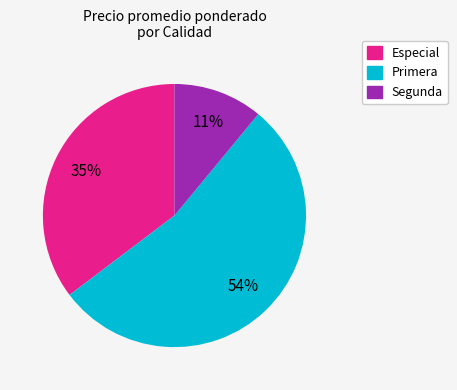

To the nearest percent, what is the average slice percentage?

33%